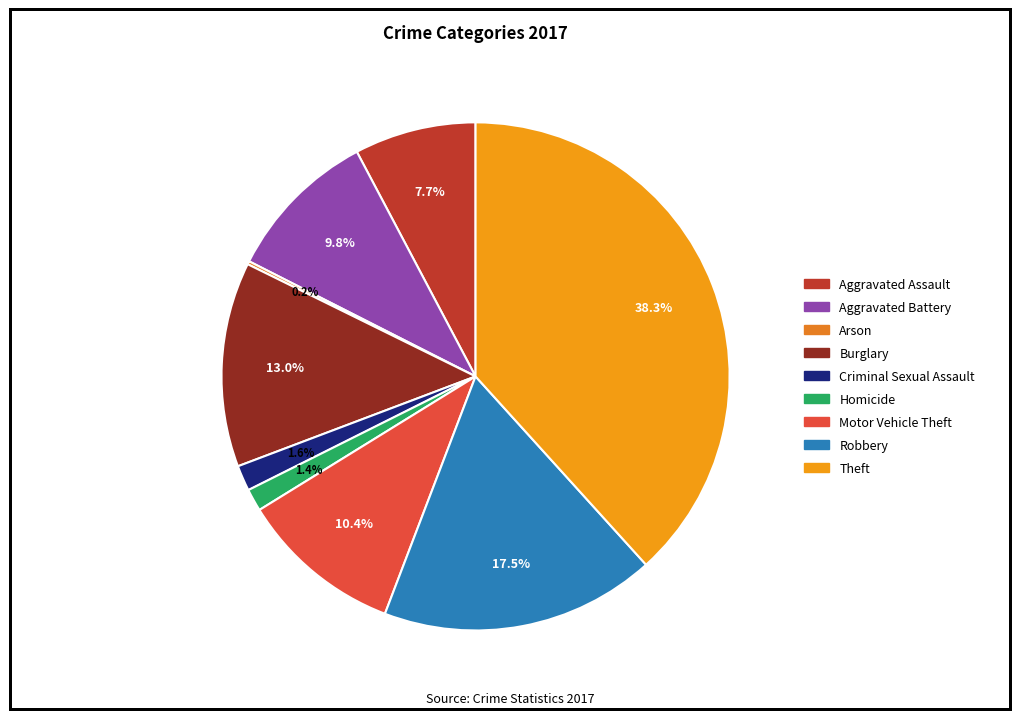

What percentage is the Homicide slice, to the nearest percent?

1%